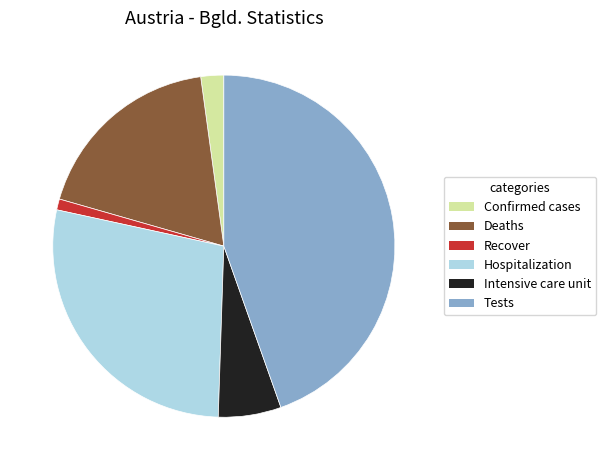

Which slice is the smallest?

Recover